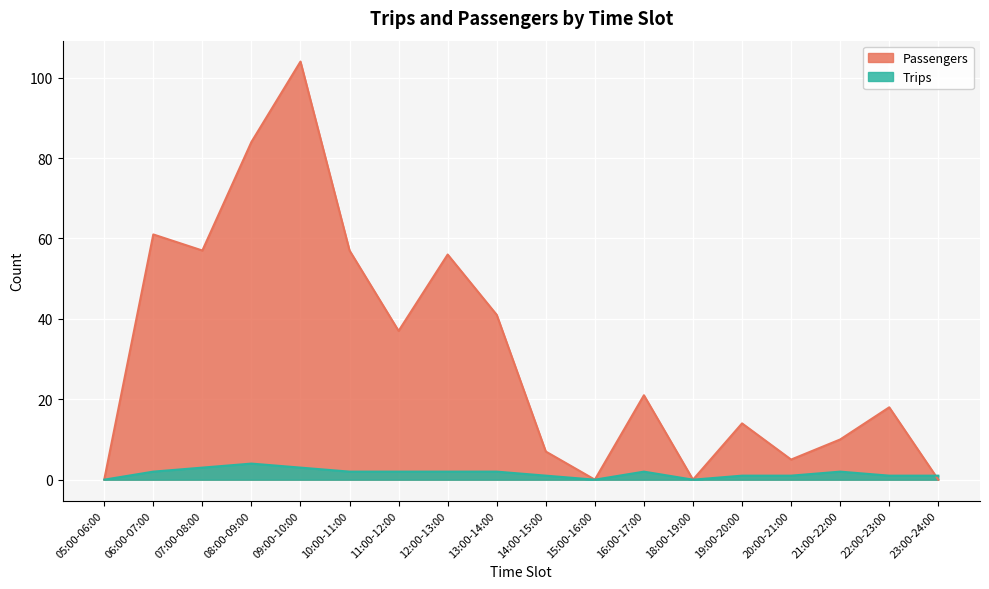

What are all the series names shown in the legend?

Passengers, Trips